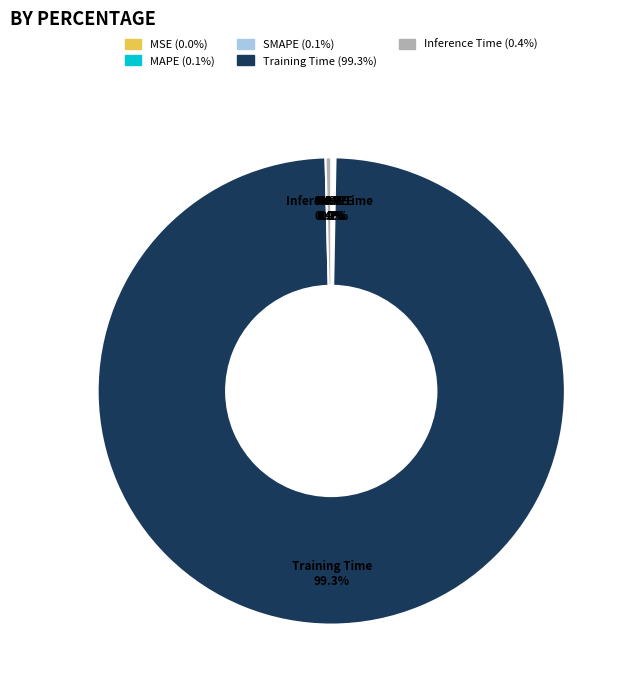

Is there a majority slice in this chart?

Yes